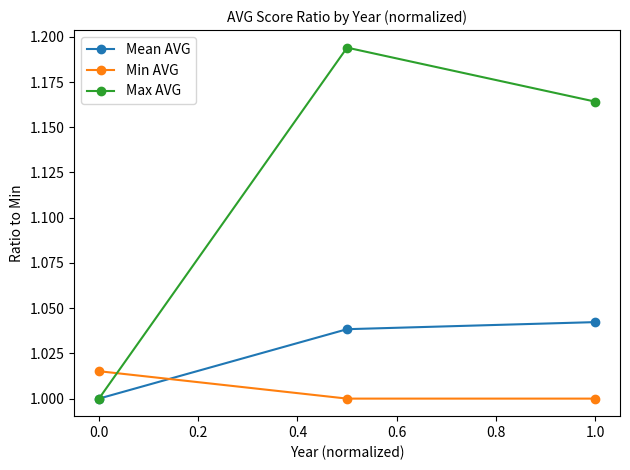

Which series has the widest spread of values?

Max AVG